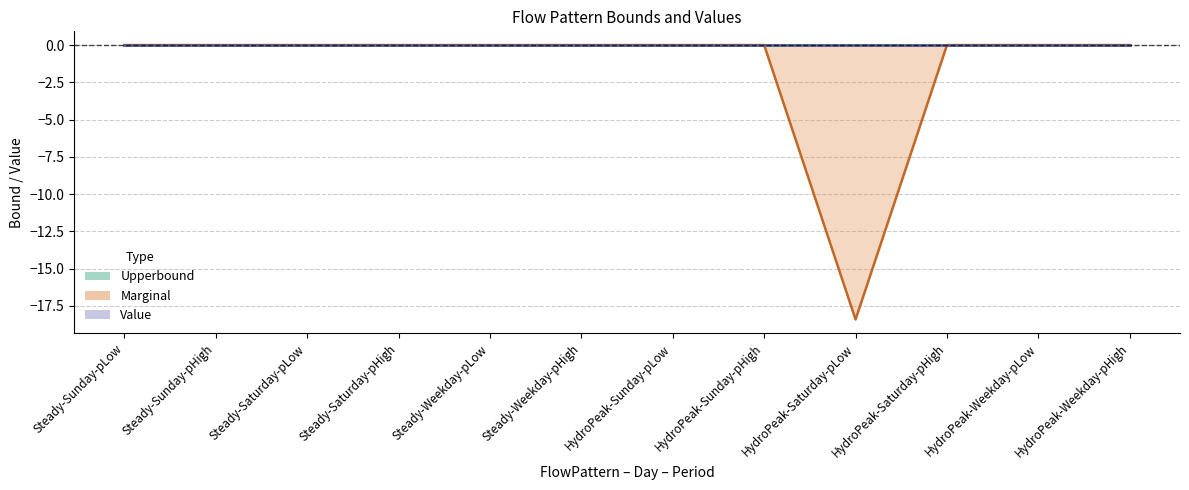

What are all the series names shown in the legend?

Upperbound line, Marginal line, Value line